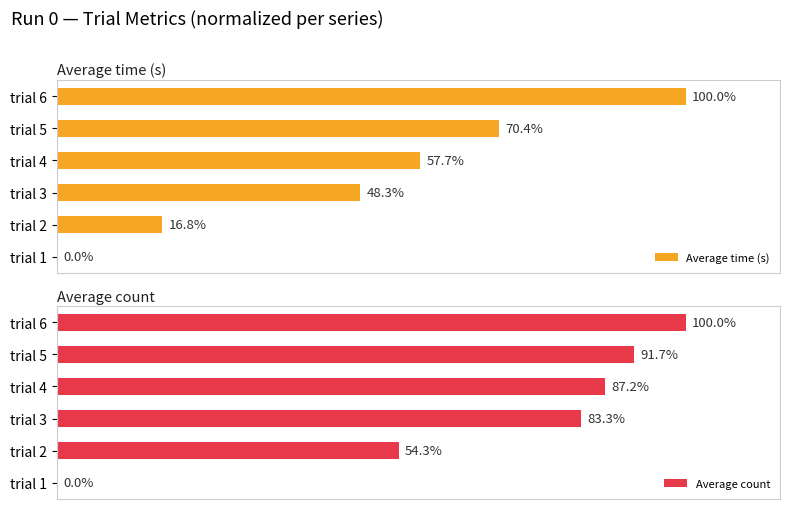

At how many categories does at least one series exceed 96?

1